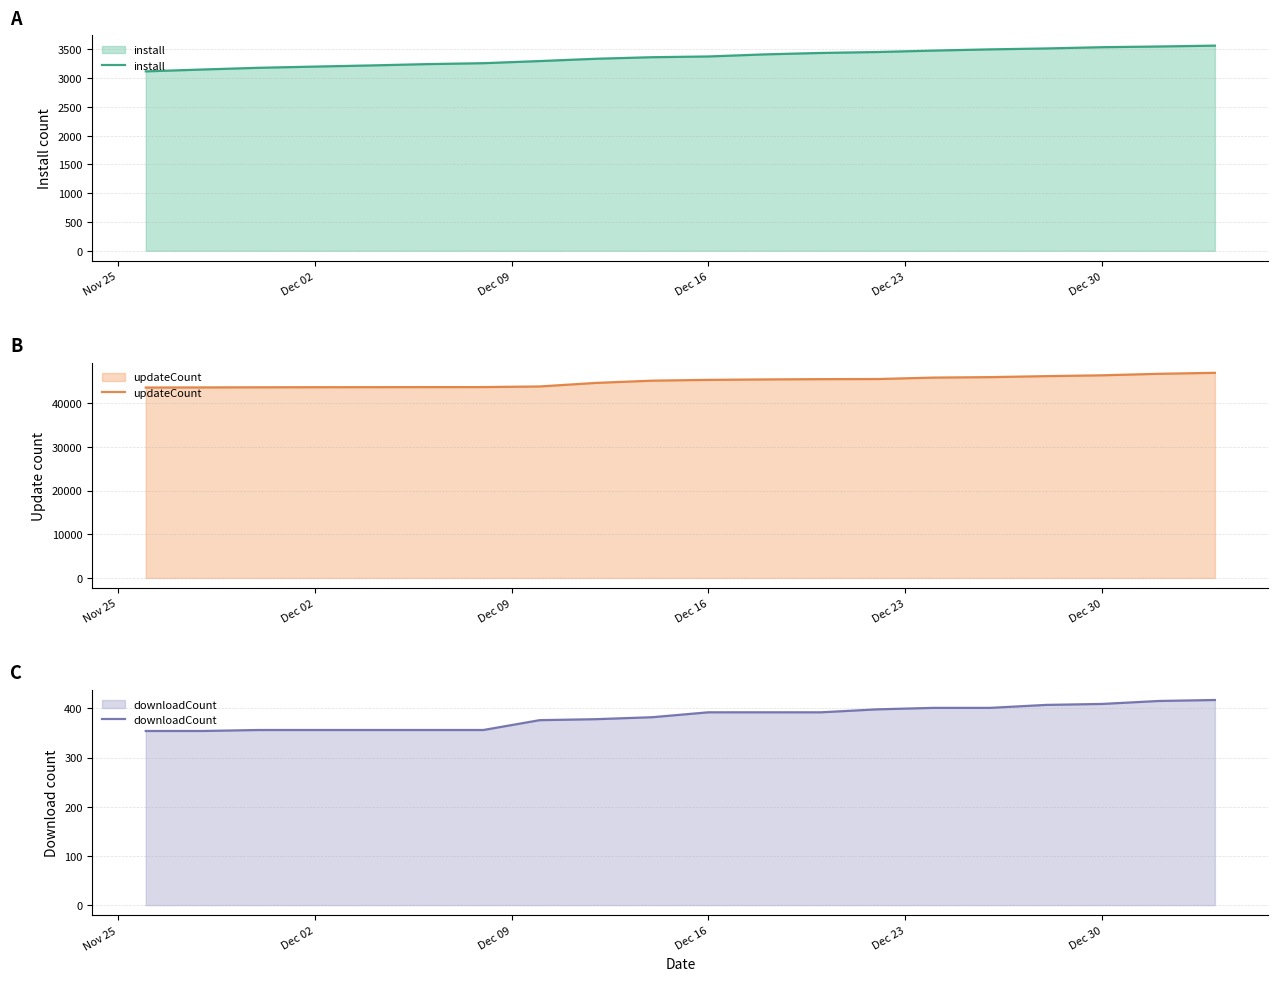

Which series has the largest total across all categories?

updateCount